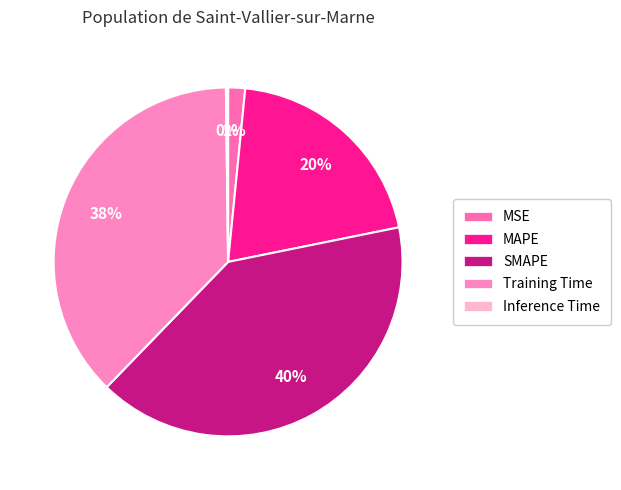

Do Training Time and SMAPE together represent more than half of the pie?

Yes